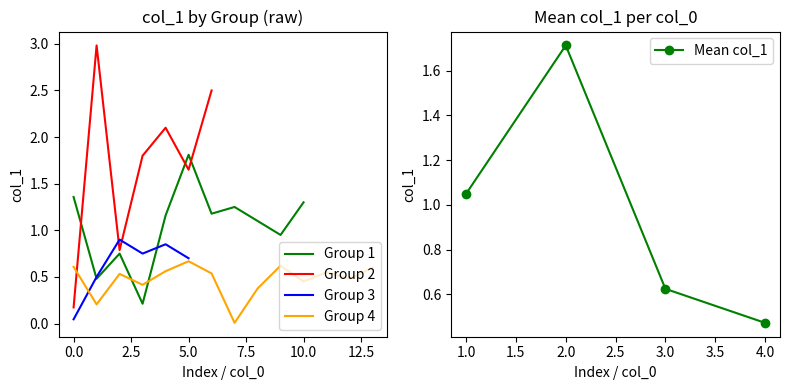

What is the maximum value for Group 1?

1.8